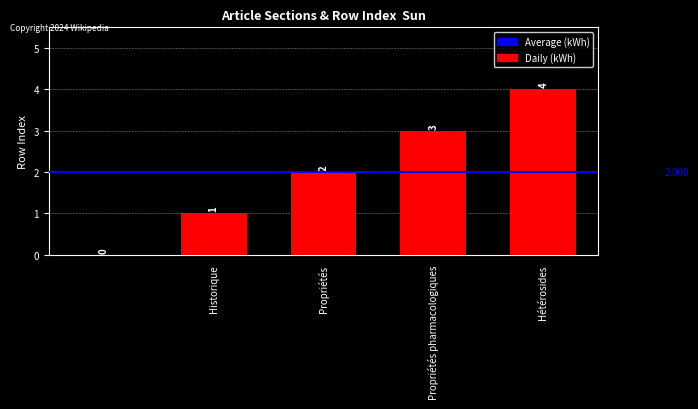

List the labels in order of value, smallest first.

, Historique, Propriétés, Propriétés pharmacologiques, Hétérosides